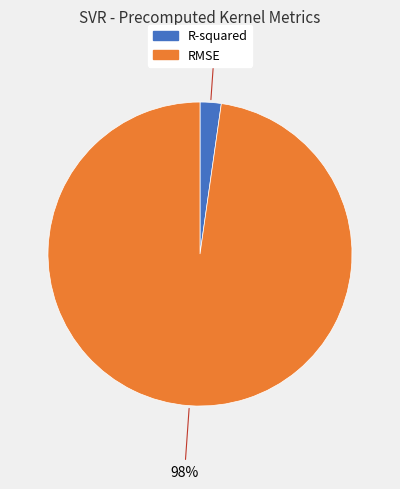

Is there any slice that represents more than half of the pie?

Yes